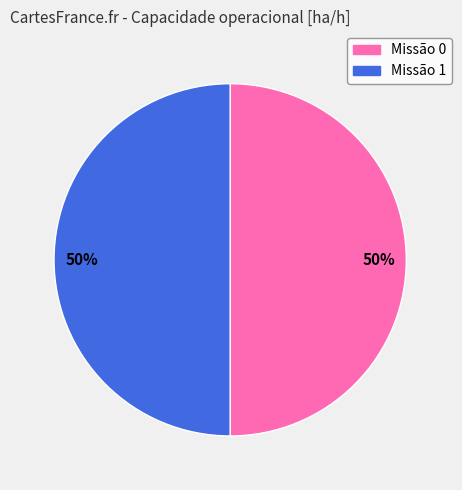

To the nearest percent, what is the average slice percentage?

50%